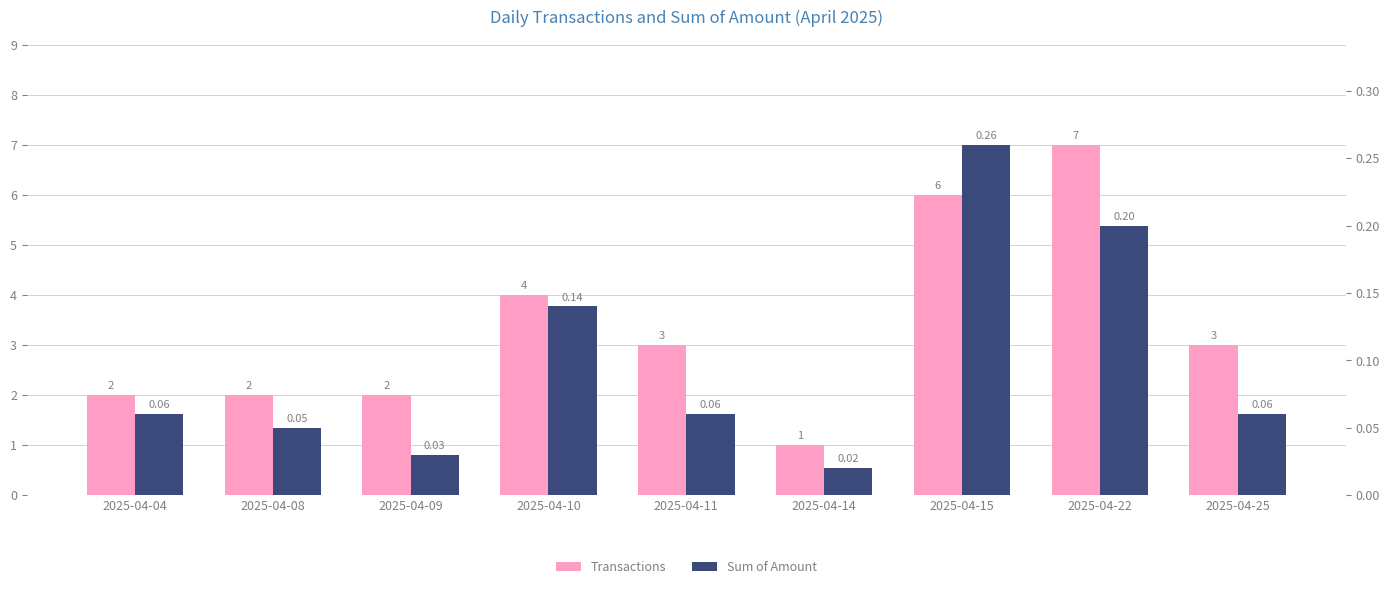

What is the sum of the Transactions values at 2025-04-09 and 2025-04-11?

5.0